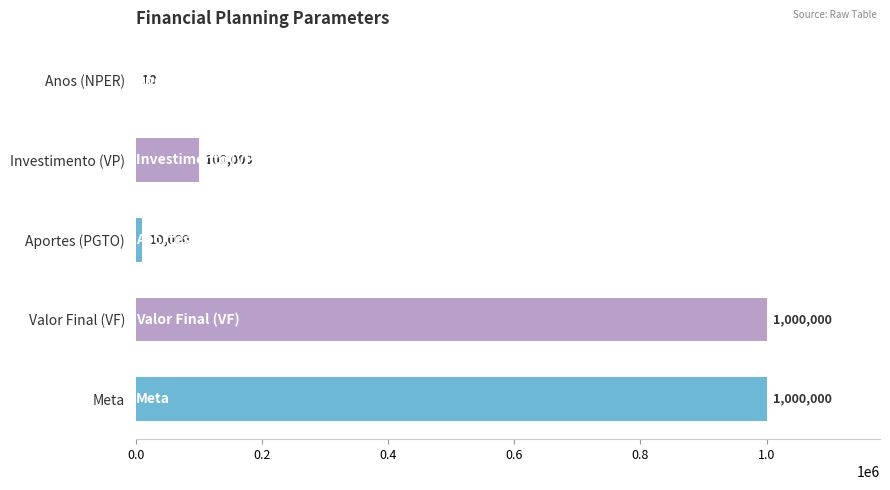

What is the sum of all values?

2110010